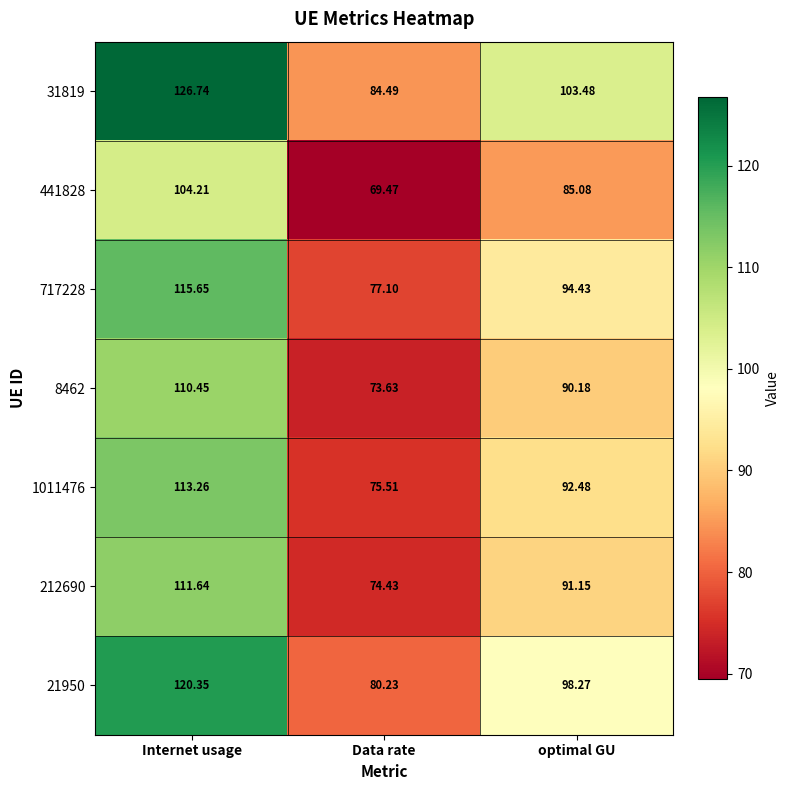

At which label does 717228 first exceed 94?

Internet usage